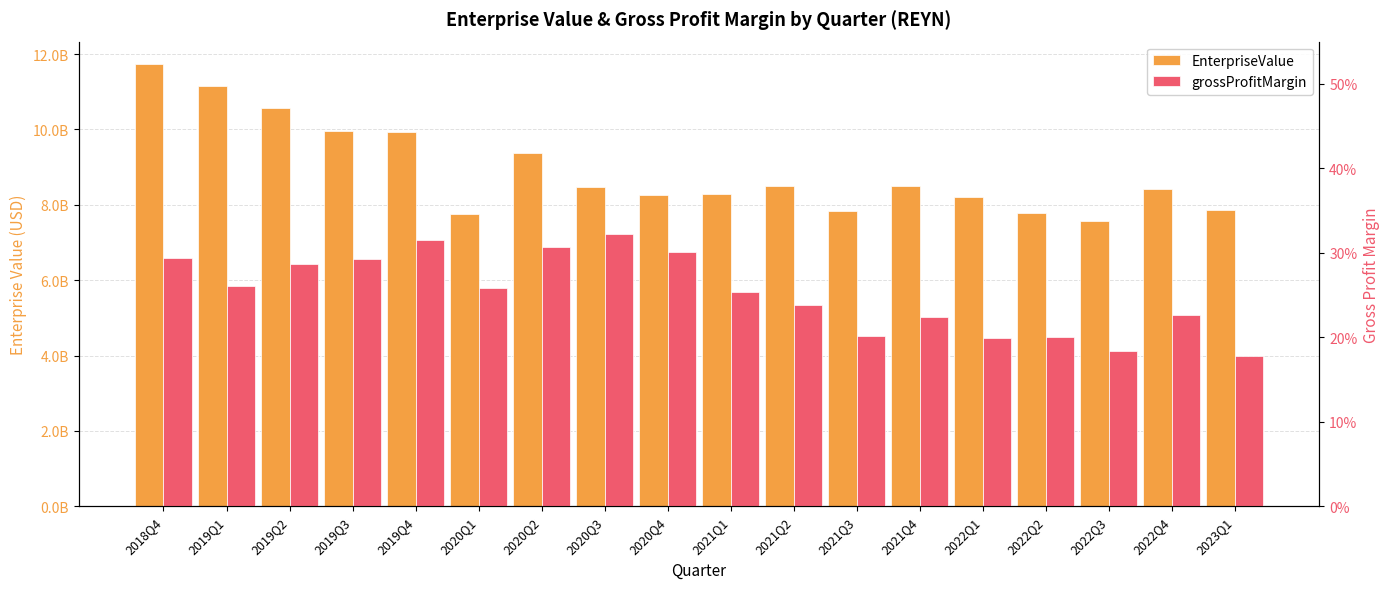

At which label is EnterpriseValue closest to 9658511225?

2020Q2